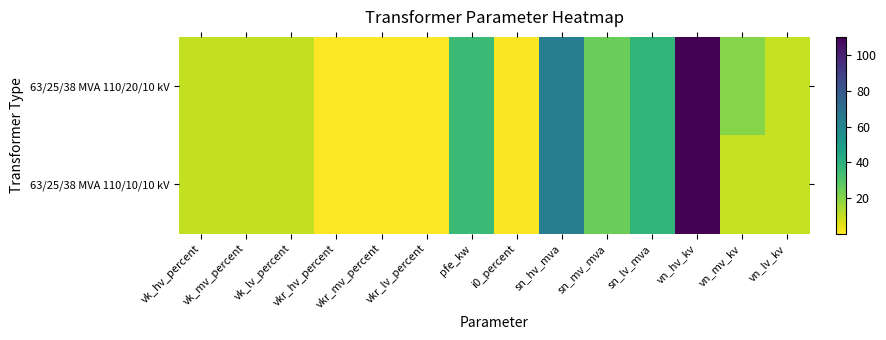

Reading left to right, what are all the values shown in this chart?

63/25/38 MVA 110/20/10 kV: vk_hv_percent=10.4	vk_mv_percent=10.4	vk_lv_percent=10.4	vkr_hv_percent=0.3	vkr_mv_percent=0.3	vkr_lv_percent=0.3	pfe_kw=35.0	i0_percent=0.9	sn_hv_mva=63.0	sn_mv_mva=25.0	sn_lv_mva=38.0	vn_hv_kv=110.0	vn_mv_kv=20.0	vn_lv_kv=10.0
63/25/38 MVA 110/10/10 kV: vk_hv_percent=10.4	vk_mv_percent=10.4	vk_lv_percent=10.4	vkr_hv_percent=0.3	vkr_mv_percent=0.3	vkr_lv_percent=0.3	pfe_kw=35.0	i0_percent=0.9	sn_hv_mva=63.0	sn_mv_mva=25.0	sn_lv_mva=38.0	vn_hv_kv=110.0	vn_mv_kv=10.0	vn_lv_kv=10.0